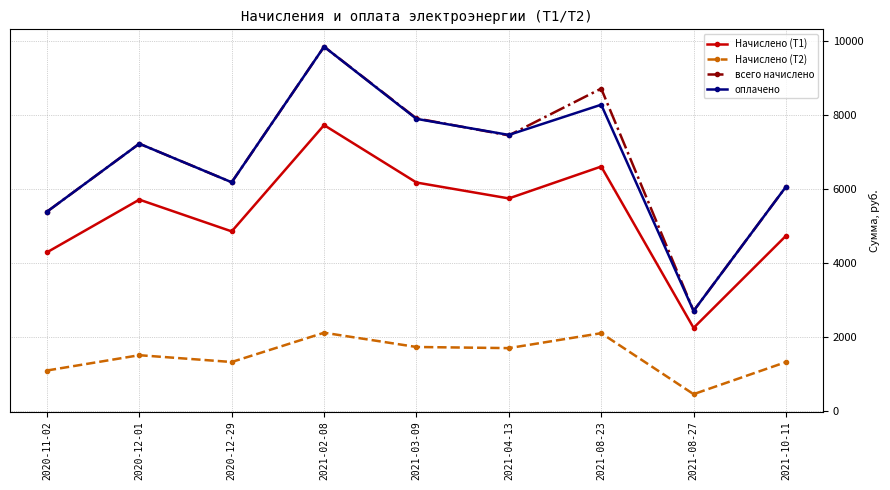

What is the spread (max minus min) of values at 2021-08-23?

6601.8